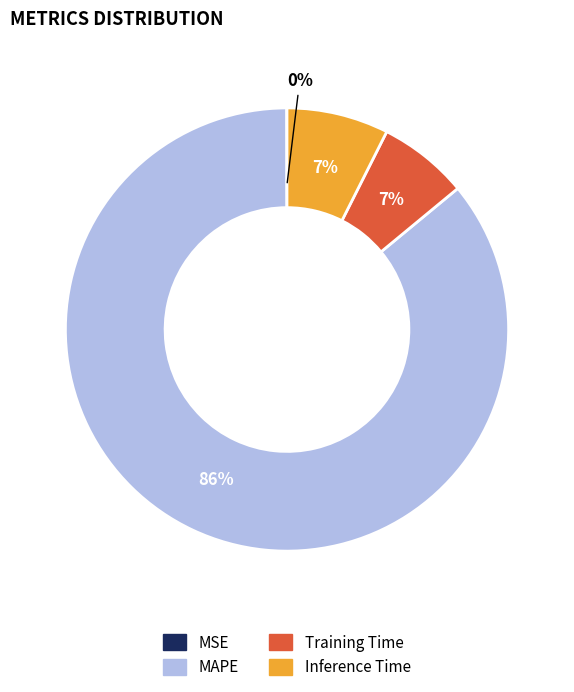

Is it true that MAPE is 86% of the pie?

True